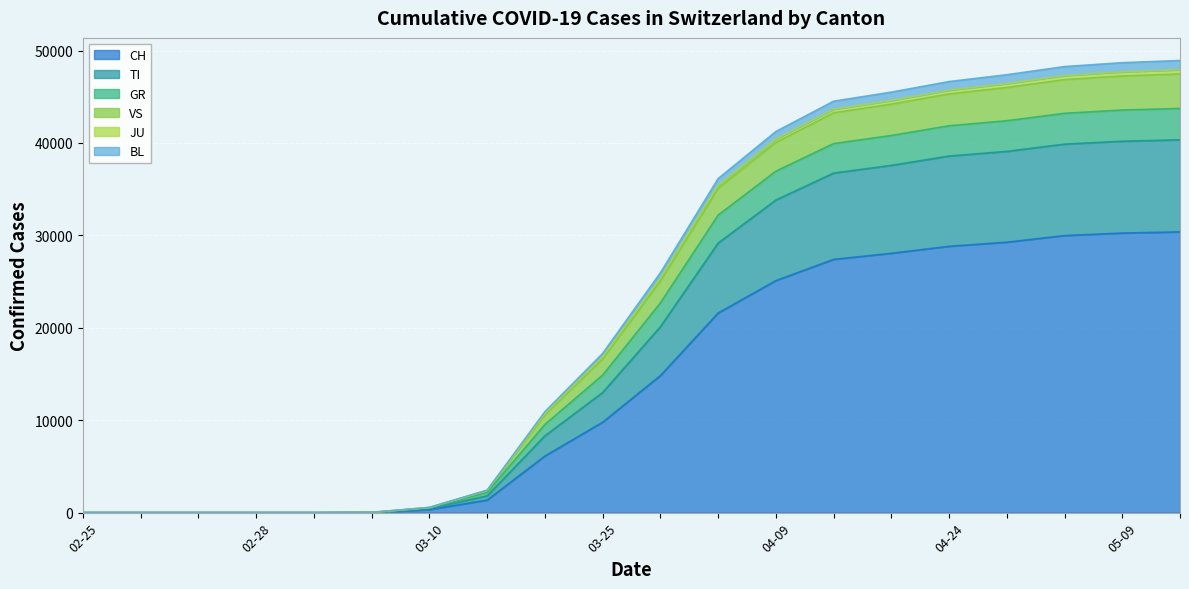

Does the chart display data point markers on the line(s)?

No